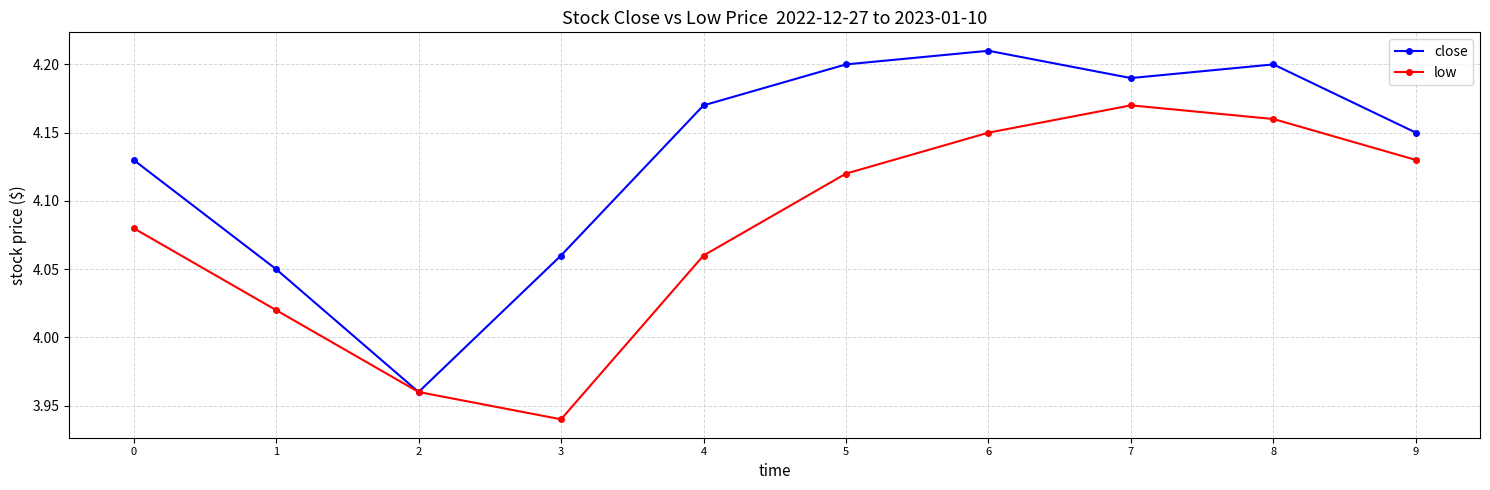

Which label corresponds to the smallest value in the chart?

3